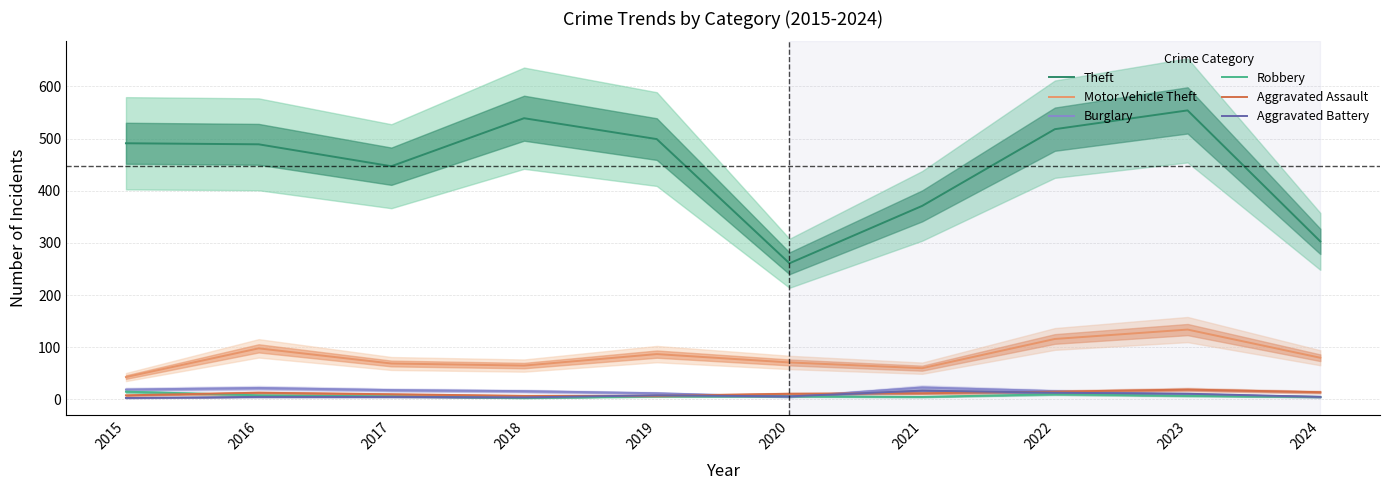

Rank the series at 2024 from highest to lowest value.

Theft, Motor Vehicle Theft, Aggravated Assault, Burglary, Robbery, Aggravated Battery